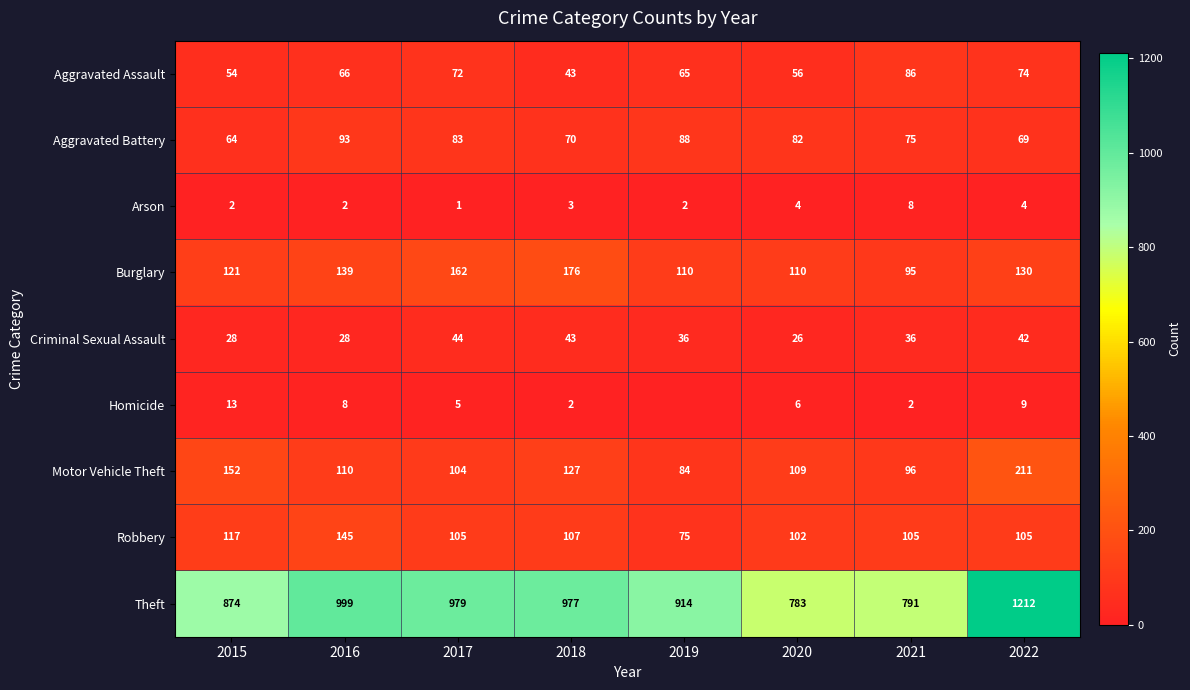

Where is Burglary nearest to the value 135?

2016